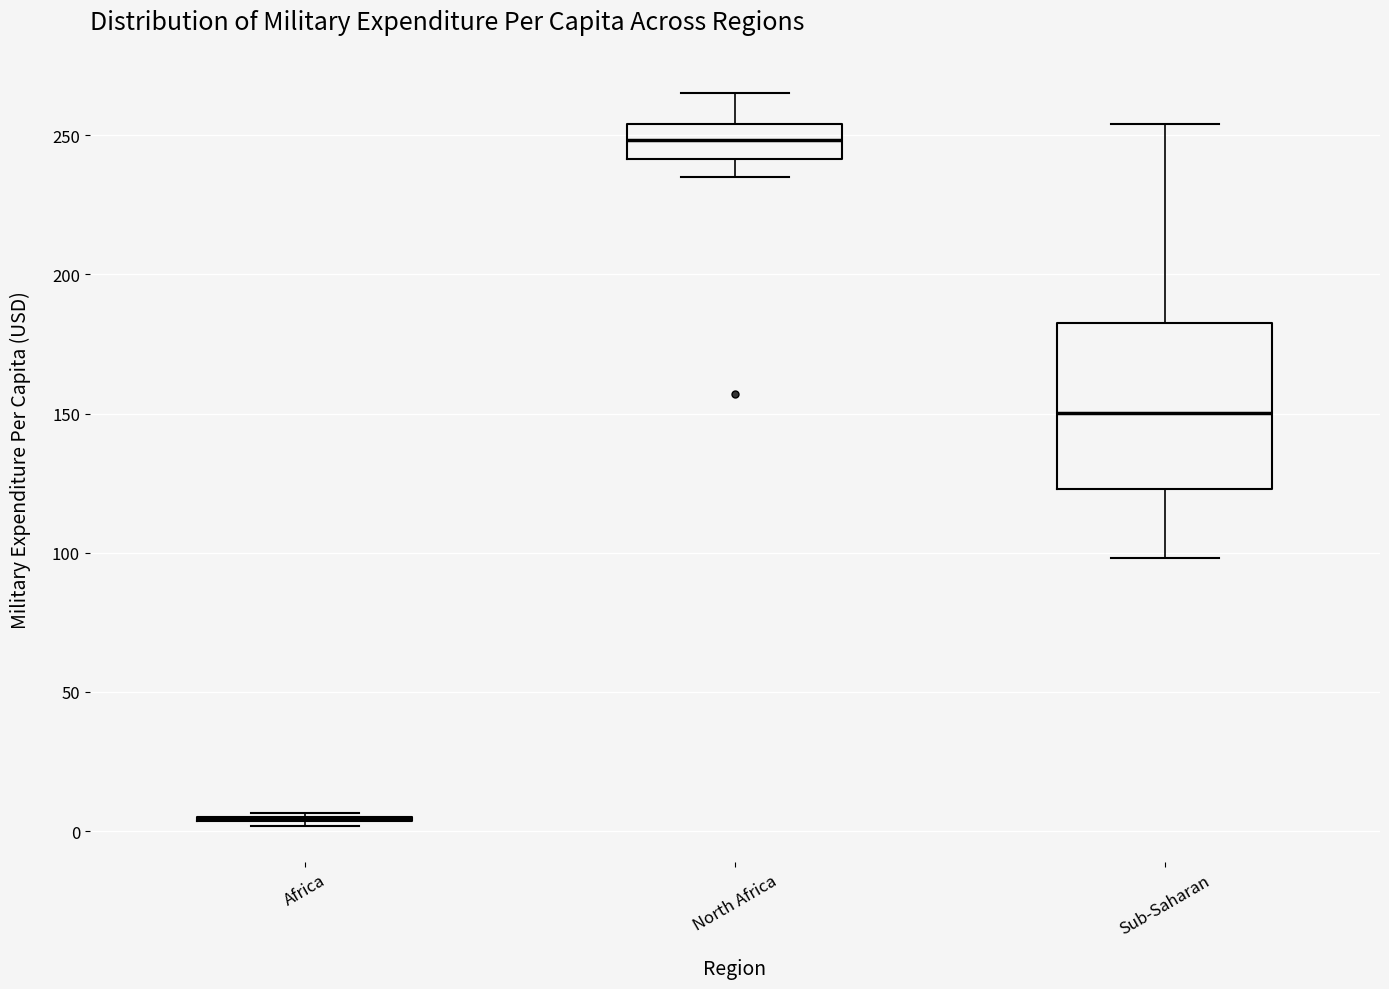

Reading left to right, transcribe this box plot: for each box, give where its median line is, the range the box spans, and where its two whiskers end, as read against the y-axis. The values are not printed on the chart, so give them approximately, as read against the axis.

Africa: box collapsed to a line at 5, whiskers 0 to 5
North Africa: median 250, box 240 to 255, whiskers 235 to 265
Sub-Saharan: median 150, box 125 to 180, whiskers 100 to 255